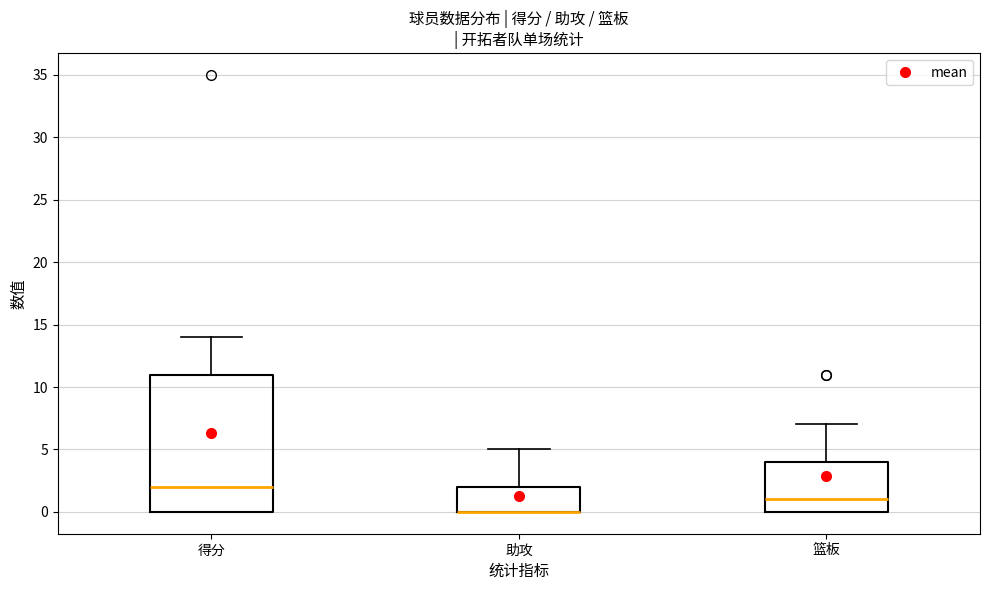

Reading left to right, read every box against the y-axis: the position of its median line, the range the box covers, and the ends of its whiskers. The values are not printed on the chart, so give them approximately, as read against the axis.

得分: median 2, box 0 to 11, whiskers 0 to 14
助攻: median 0 (drawn on the box's lower edge), box 0 to 2, whiskers 0 to 5
篮板: median 1, box 0 to 4, whiskers 0 to 7